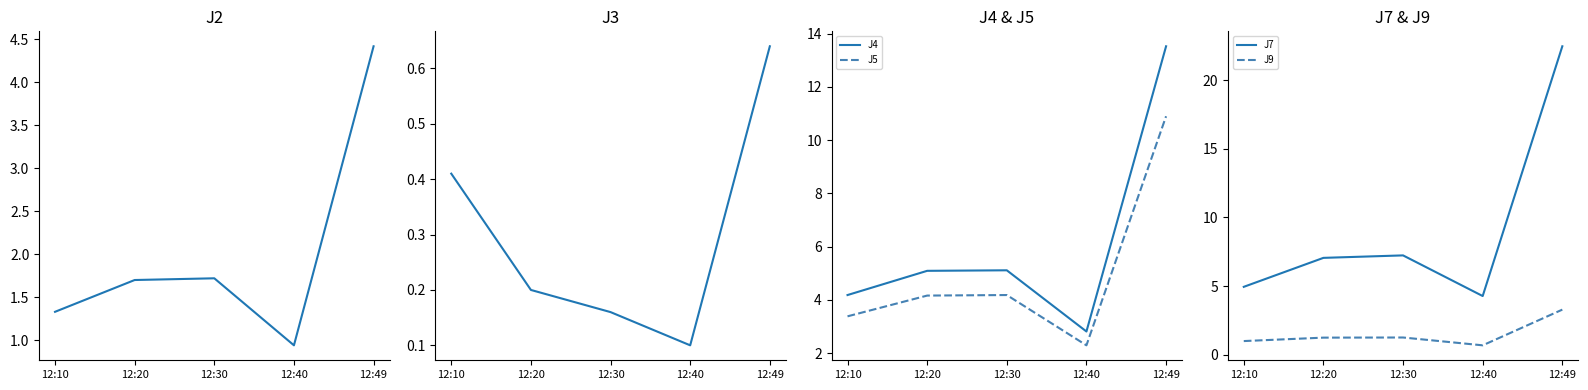

Between 12:49 and 12:30, which is larger?

12:49